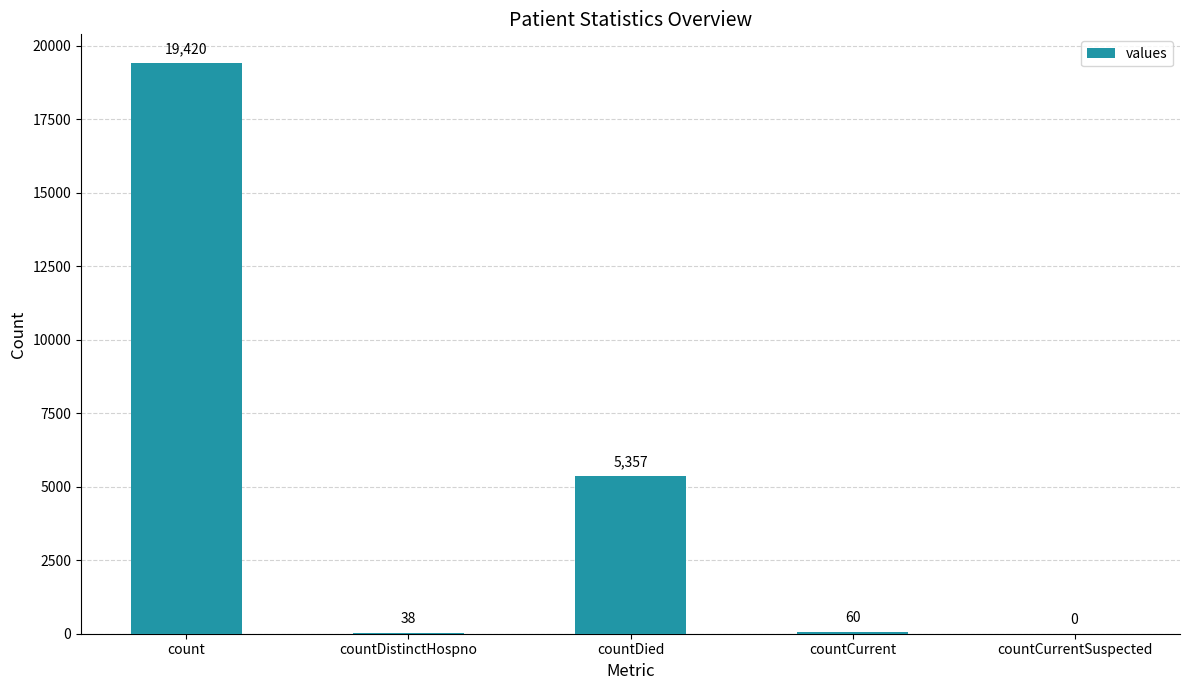

What is the greatest value displayed?

19420